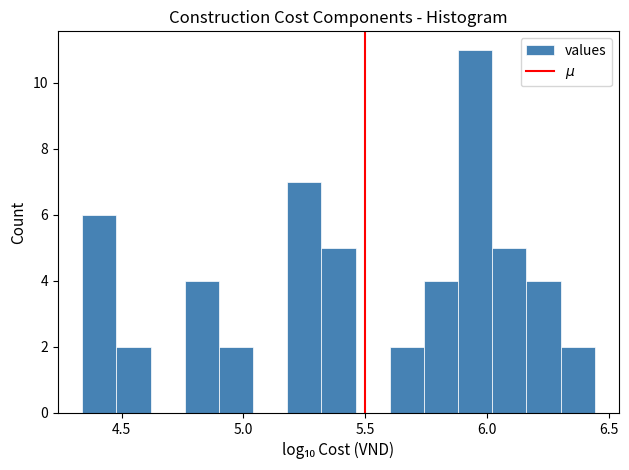

Read against the x-axis, roughly where is the centre of the tallest bar?

5.95